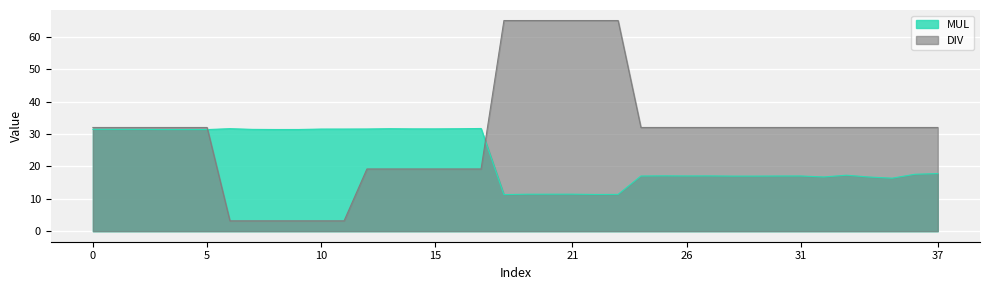

What is the smallest value displayed?

3.2